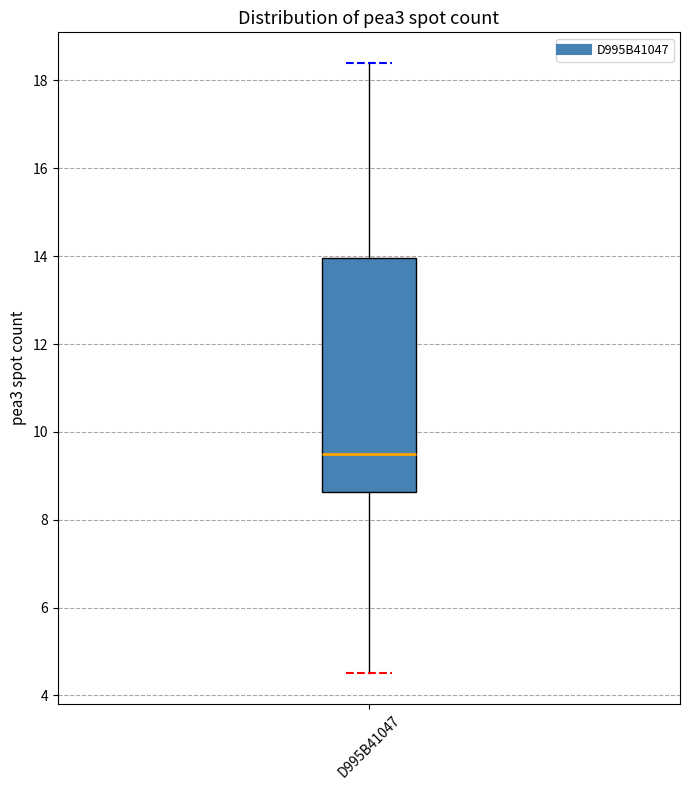

Read this box plot against the y-axis: the position of the median line, the range covered by the box, and the ends of both whiskers. The values are not printed on the chart, so give them approximately, as read against the axis.

median 9.6, box 8.6 to 14.0, whiskers 4.6 to 18.4